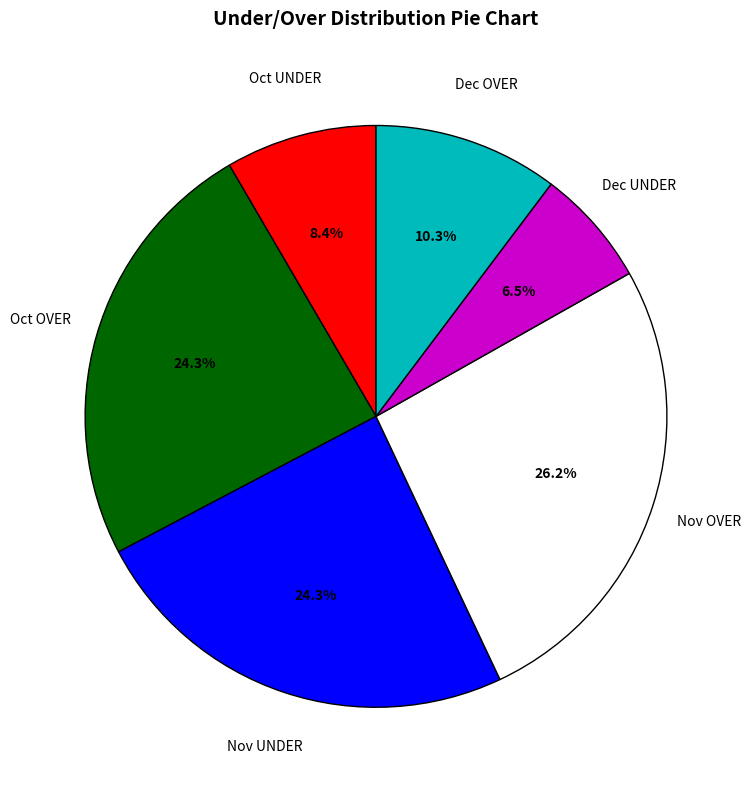

Does any single category account for the majority?

No